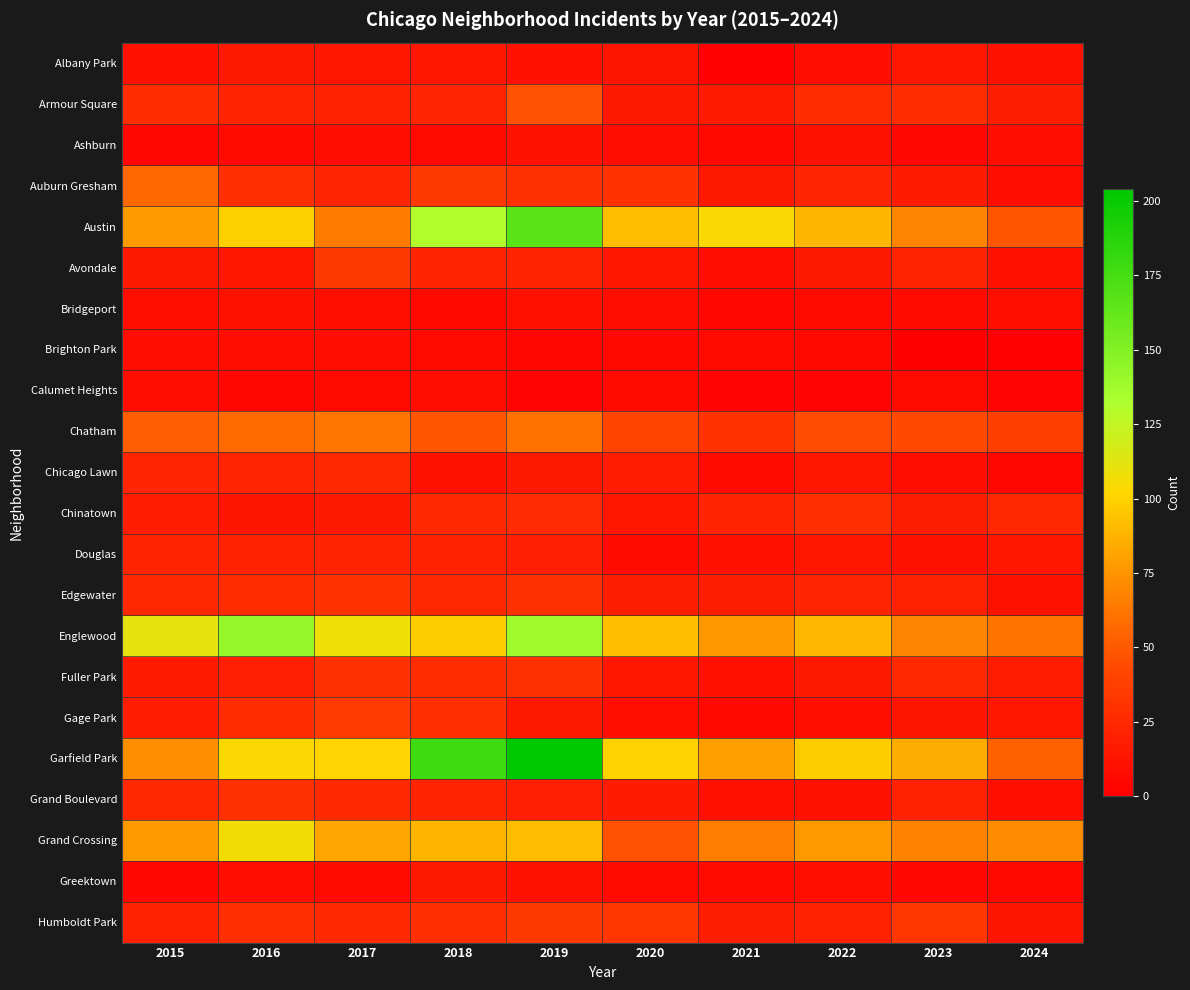

At which category is the sum across all series the highest?

2019